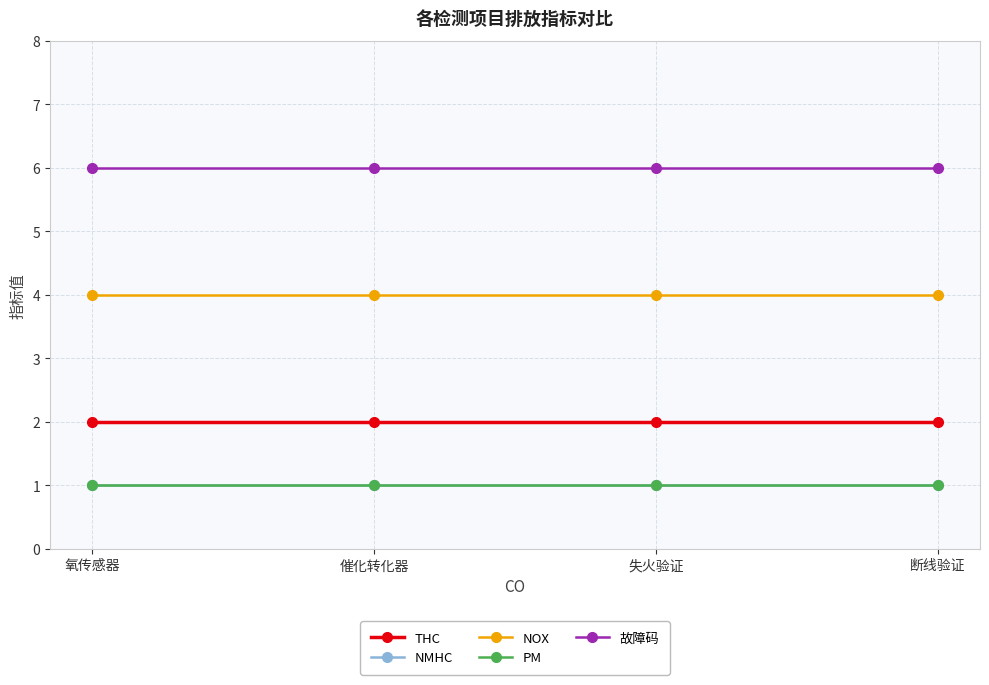

What is the total value across all series at 失火验证?

14